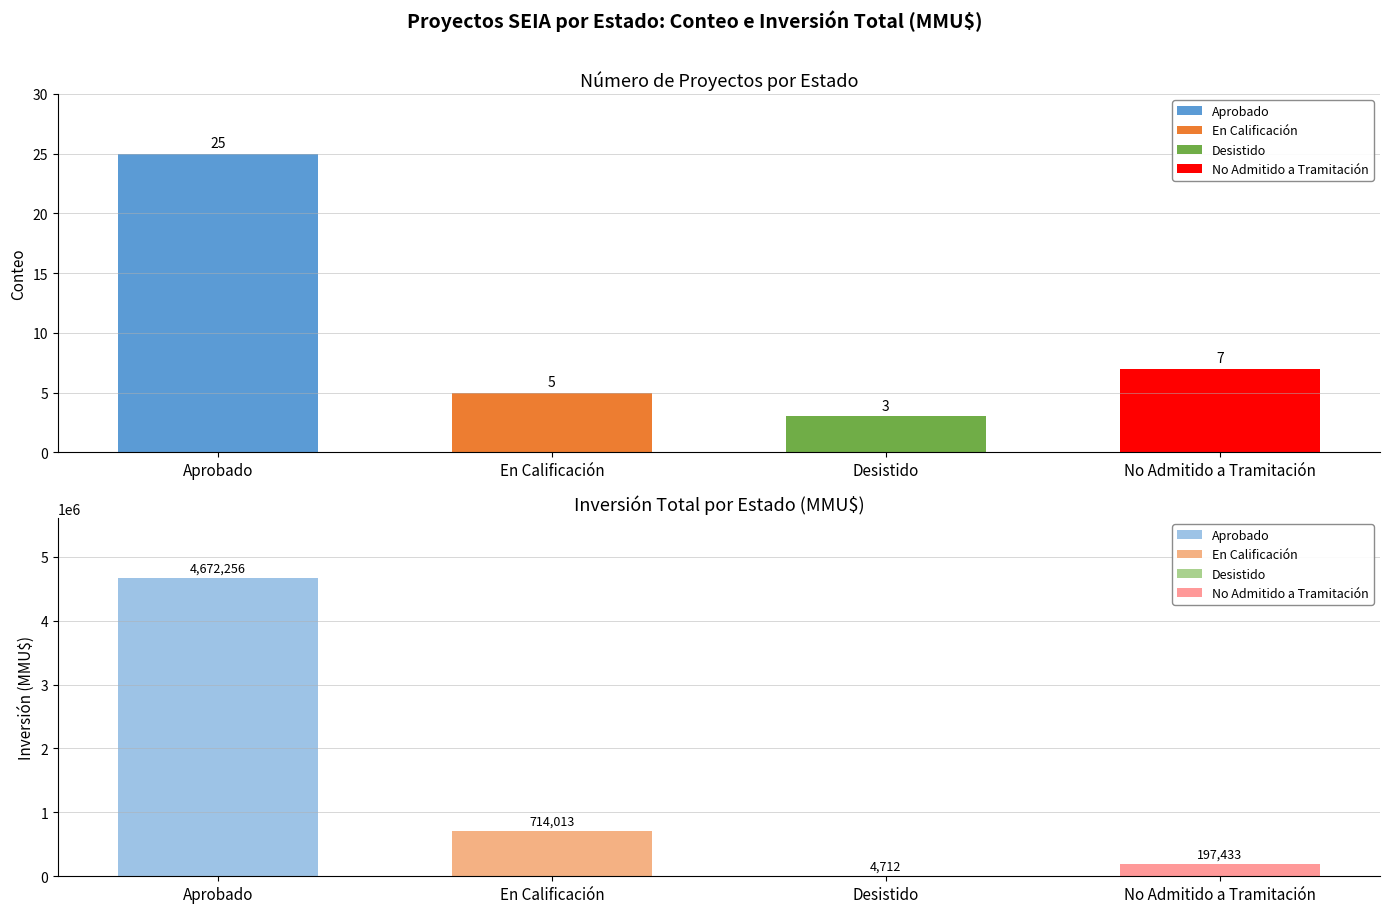

Rank the series by their maximum value, from lowest to highest.

Número de Proyectos, Inversión Total (MMU$)